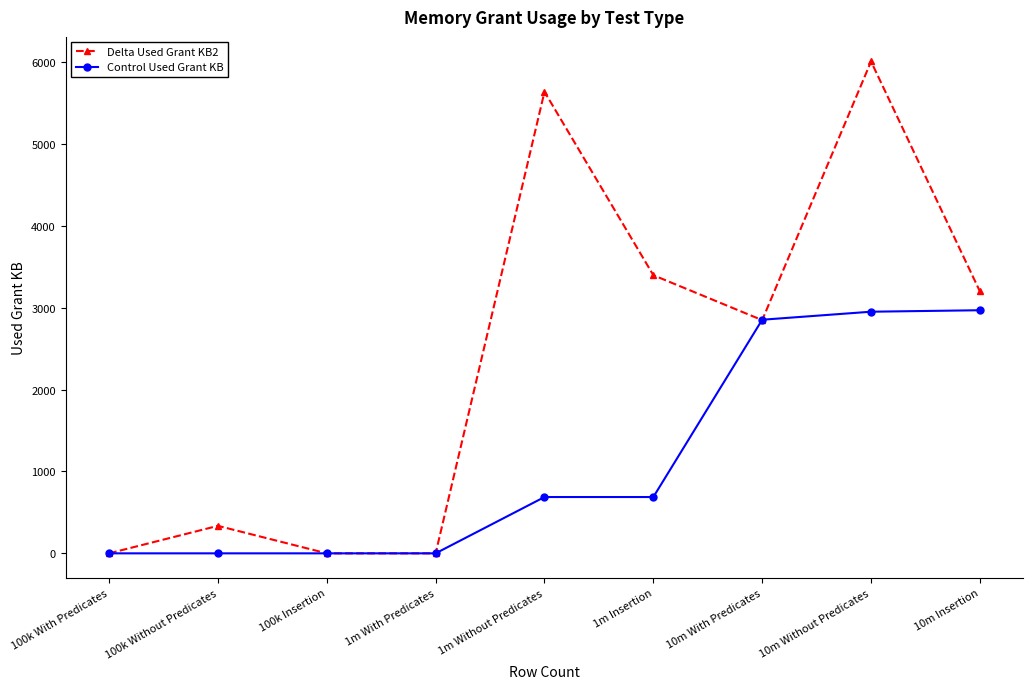

What is the label of the 9th point from the right?

100k With Predicates